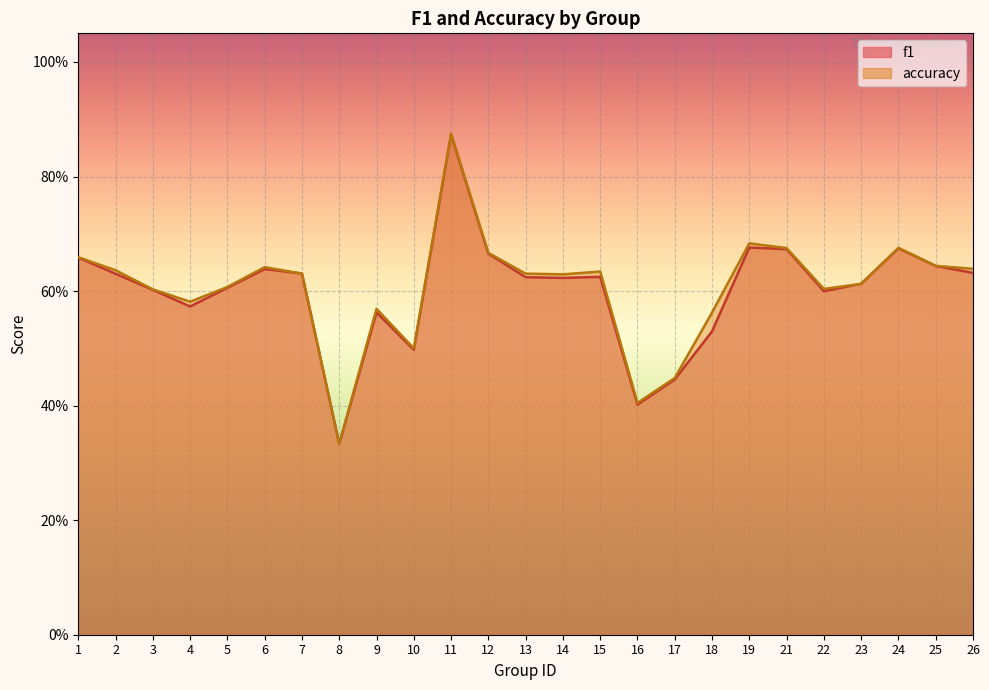

How many lines are shown in the chart?

2